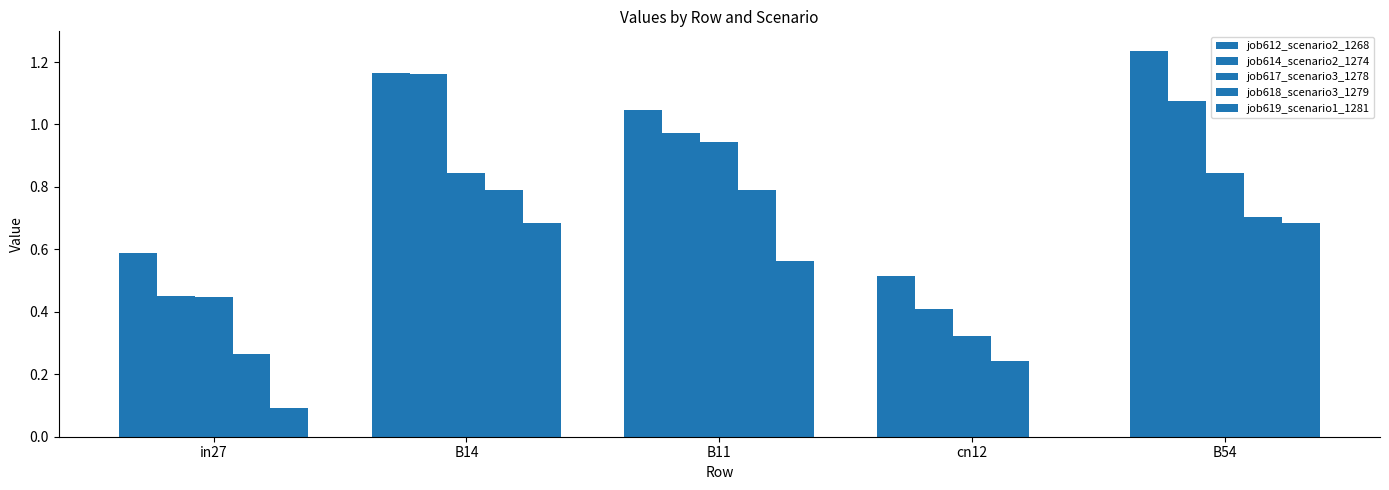

Reading left to right, what are all the values shown in this chart?

job612_scenario2_1268: in27=0.6	B14=1.2	B11=1.0	cn12=0.5	B54=1.2
job614_scenario2_1274: in27=0.5	B14=1.2	B11=1.0	cn12=0.4	B54=1.1
job617_scenario3_1278: in27=0.4	B14=0.8	B11=0.9	cn12=0.3	B54=0.8
job618_scenario3_1279: in27=0.3	B14=0.8	B11=0.8	cn12=0.2	B54=0.7
job619_scenario1_1281: in27=0.1	B14=0.7	B11=0.6	cn12=0.0	B54=0.7